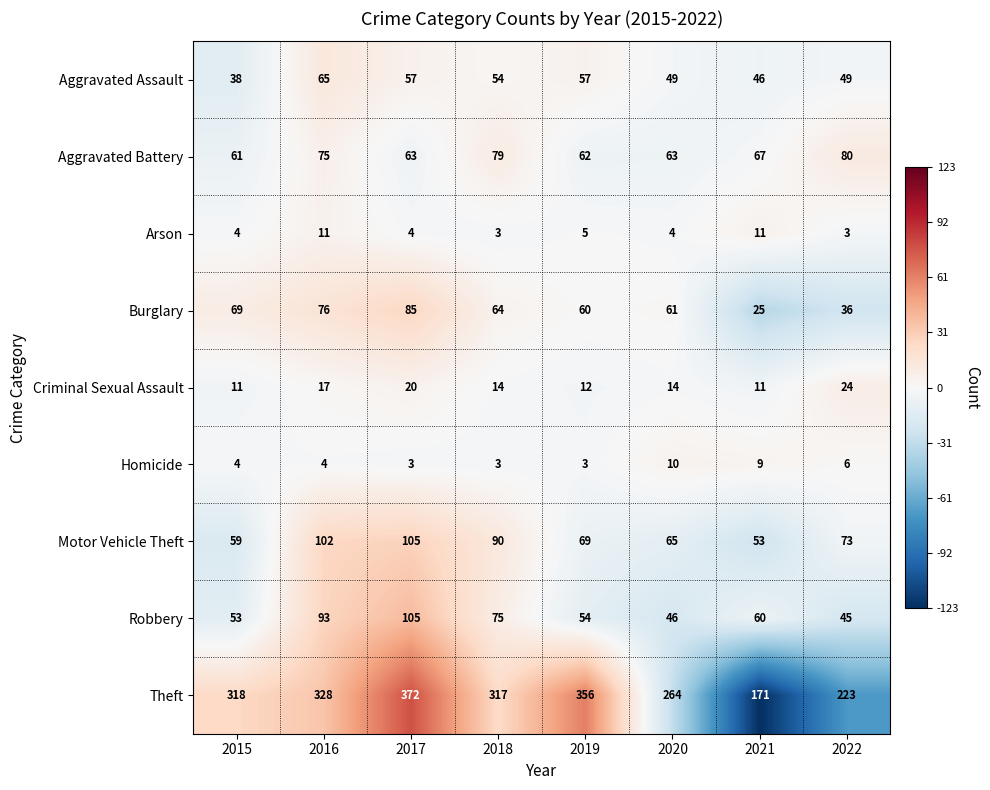

Which series changed the most between 2015 and 2021?

Theft